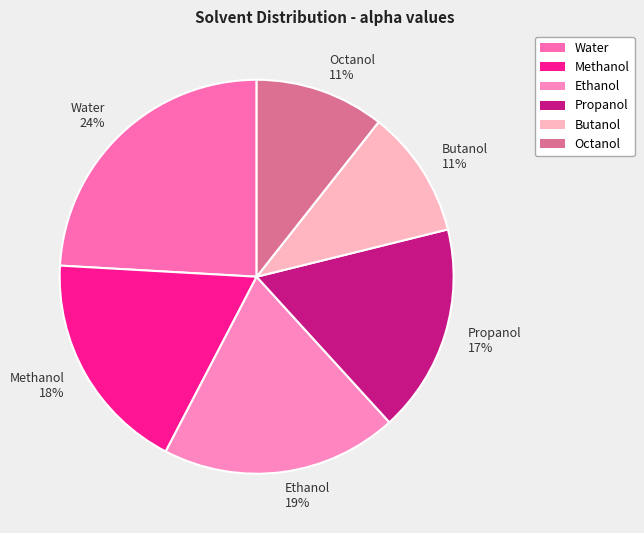

To the nearest percent, what is the average slice percentage?

17%